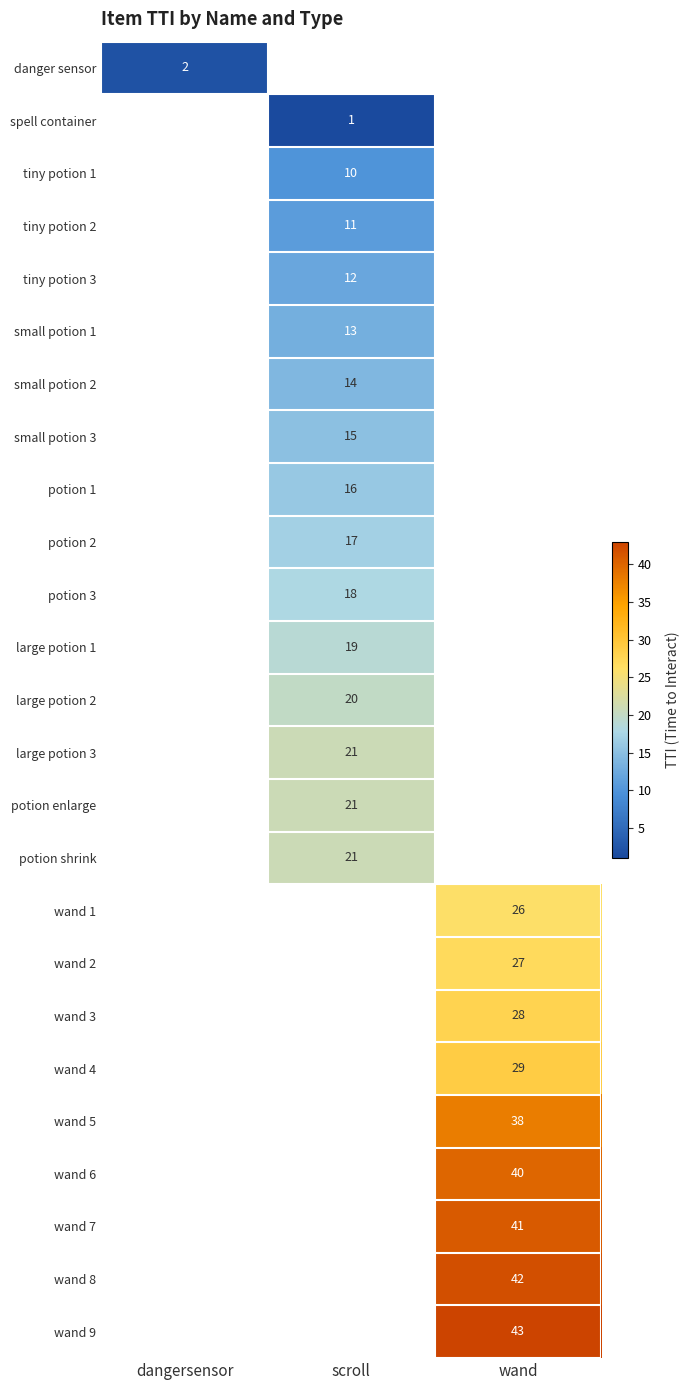

True or false: potion 1 has a value of 16 at scroll.

True